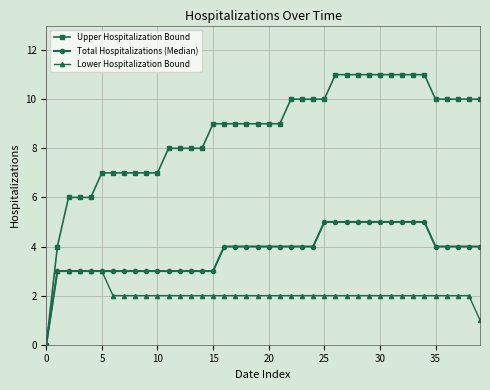

List the series in order of their overall mean, lowest first.

Lower Hospitalization Bound, Total Hospitalizations (Median), Upper Hospitalization Bound